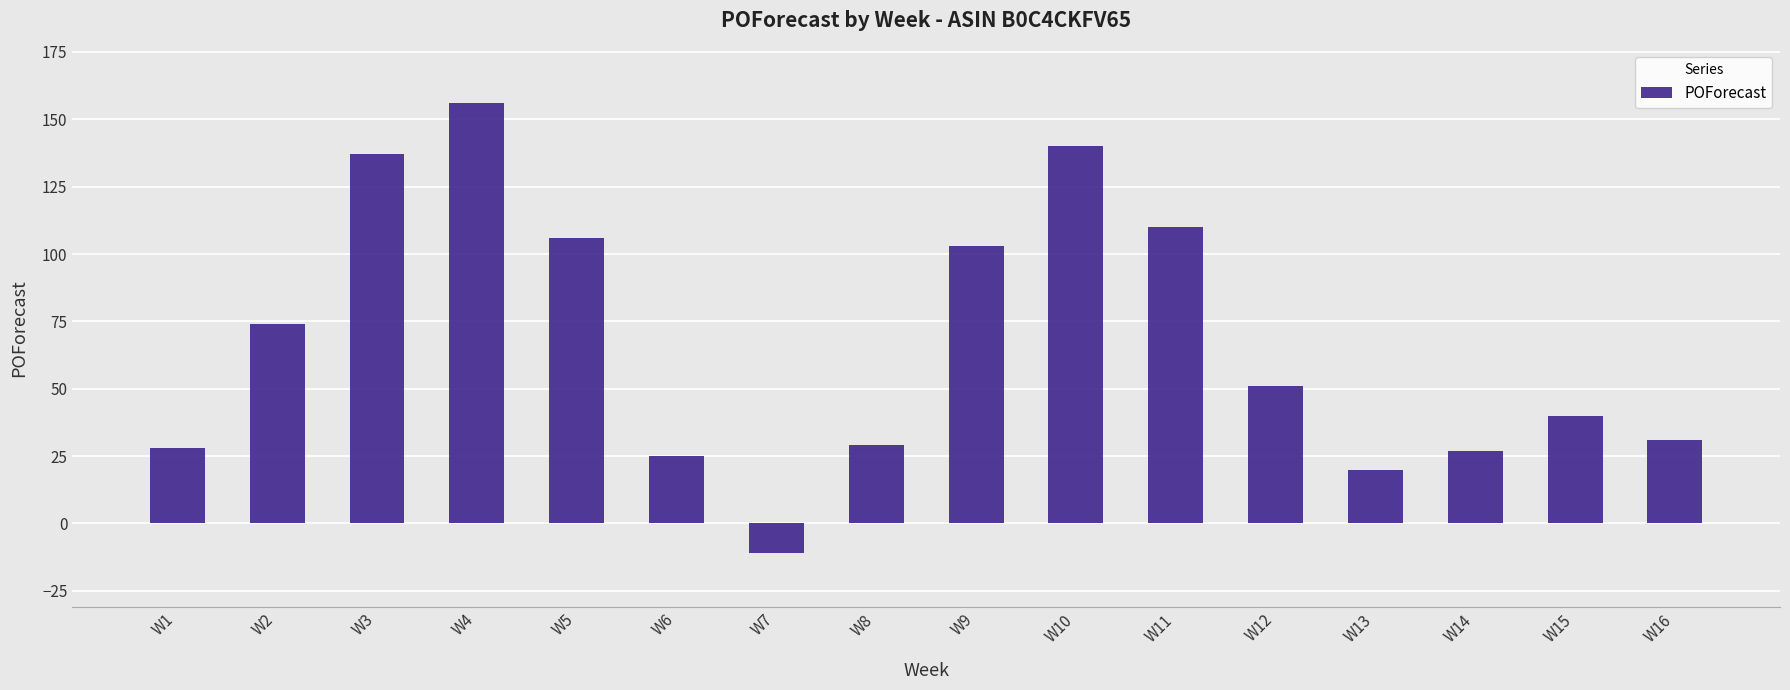

What is the value of the 5th bar from the left?

106